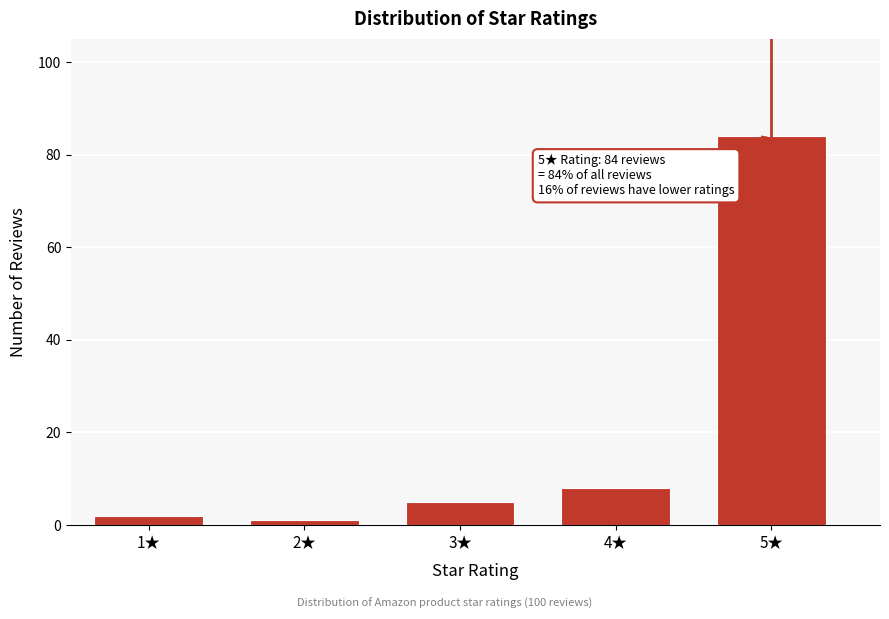

Reading left to right, transcribe all the data shown in this chart.

1★=2	2★=1	3★=5	4★=8	5★=84